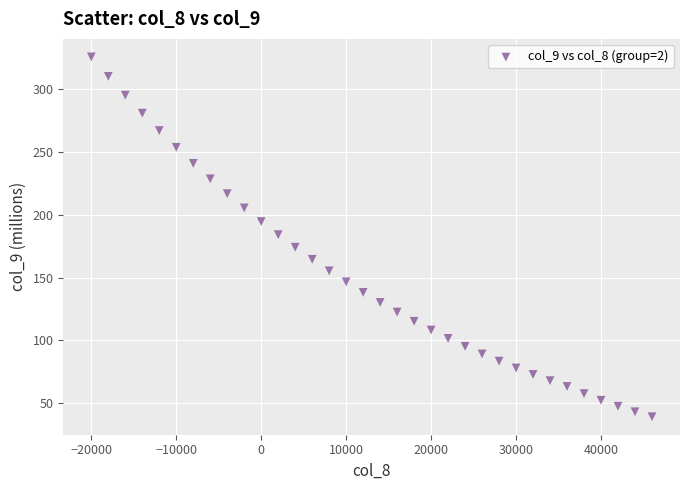

What is the range of Y values (max minus min)?

286.2